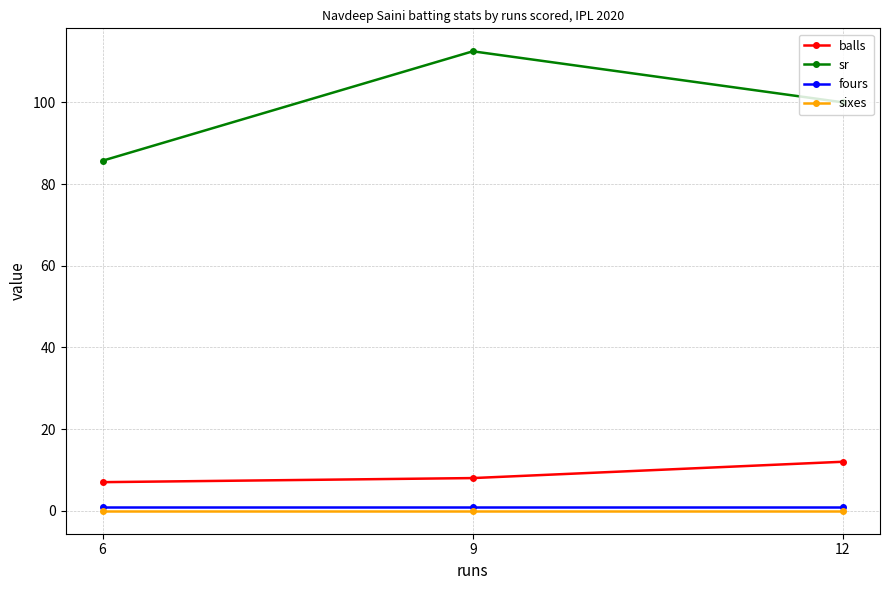

Reading left to right, what are all the values shown in this chart?

balls: 6=7.0	9=8.0	12=12.0
sr: 6=85.7	9=112.5	12=100.0
fours: 6=1.0	9=1.0	12=1.0
sixes: 6=0.0	9=0.0	12=0.0